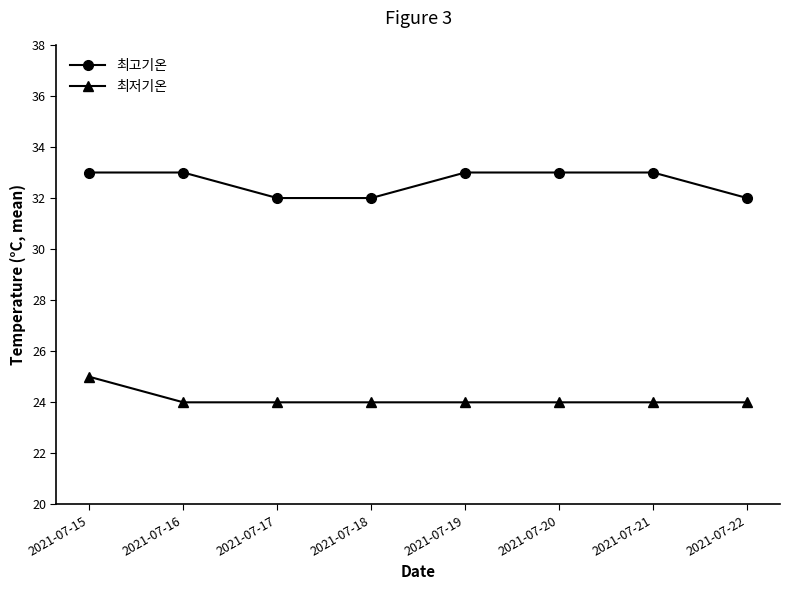

The 최고기온 series shows 32 at 2021-07-22. True or false?

True